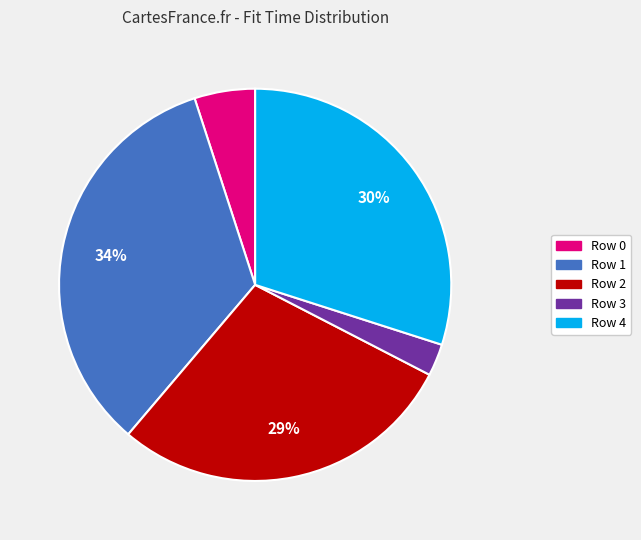

Is Row 4 the majority of the pie?

No